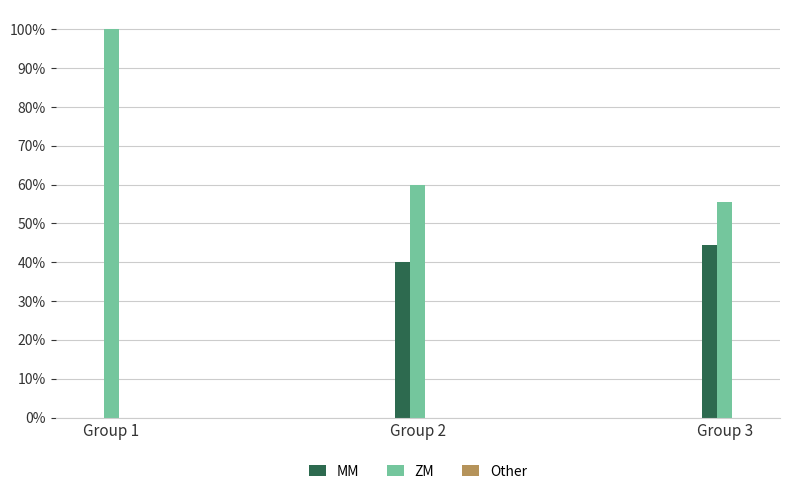

What is the sum of all ZM values?

2.2